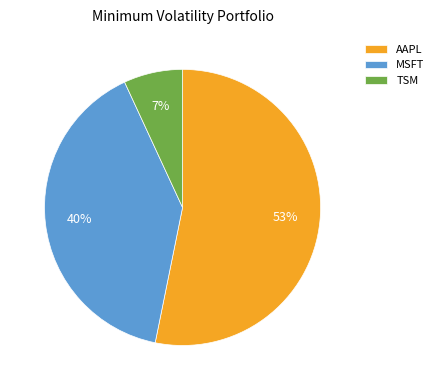

Count the number of slices in the pie.

3